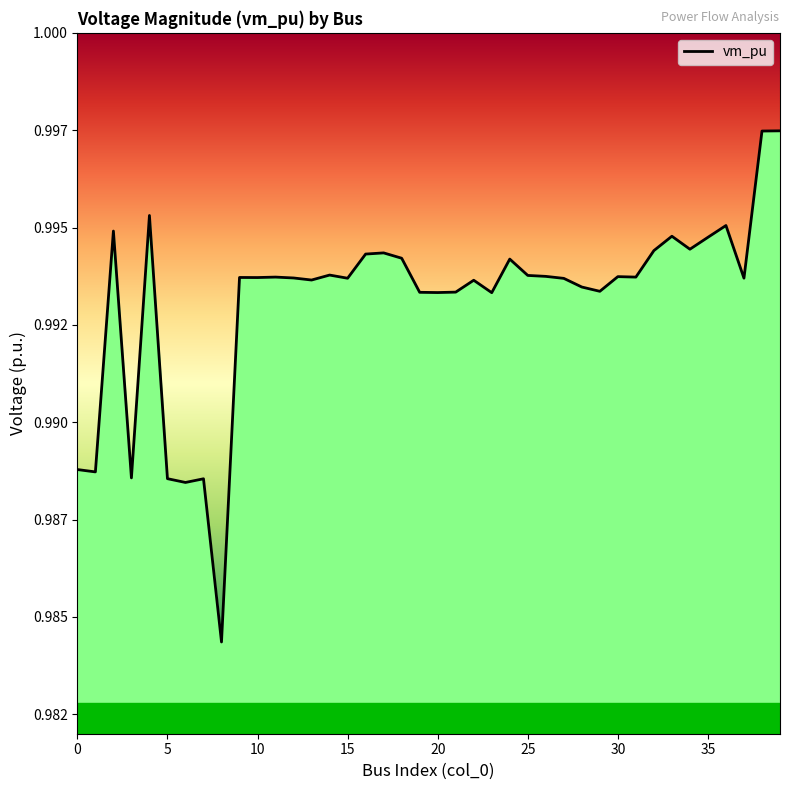

How many points are lower than both their immediate neighbors (excluding endpoints)?

13